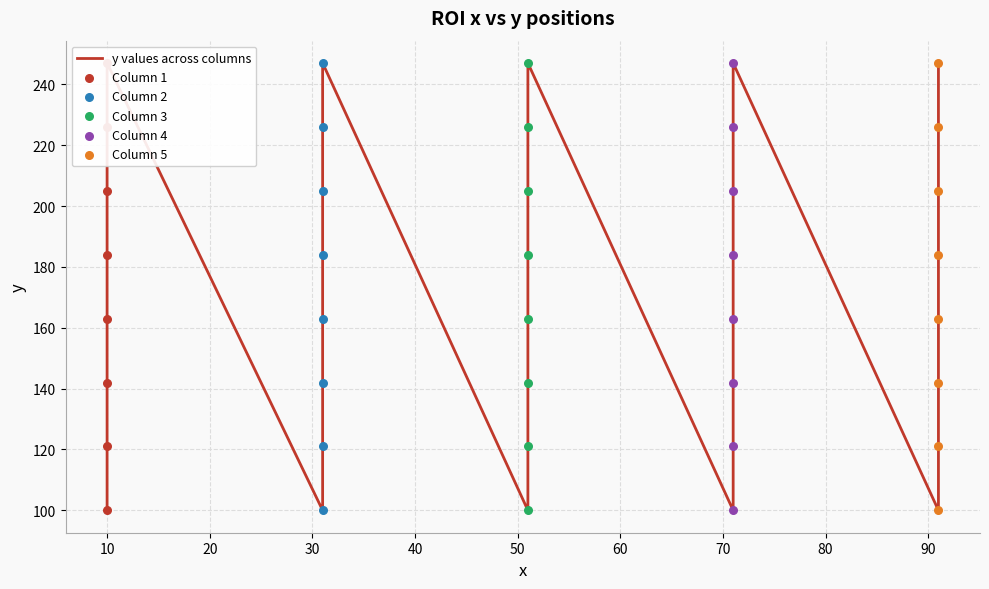

Which series has the largest total across all categories?

Column 1